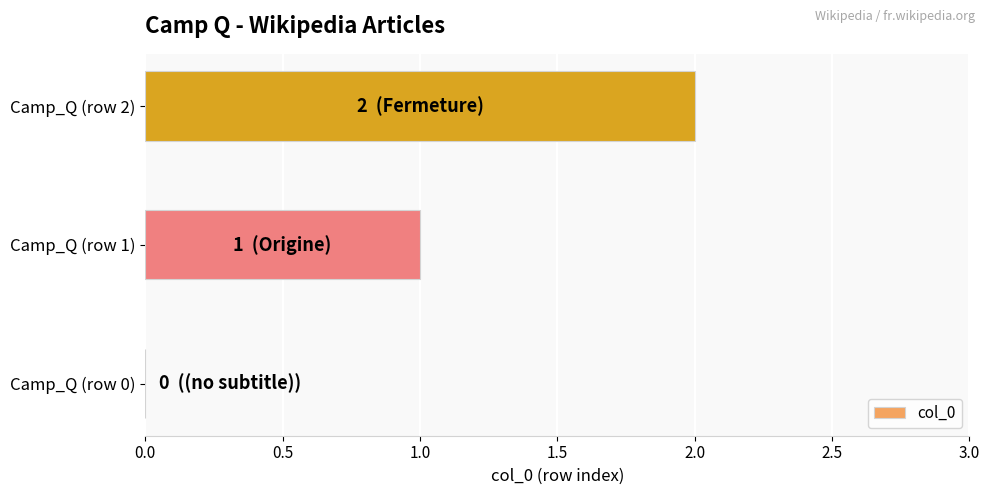

What is the sum of all values?

3